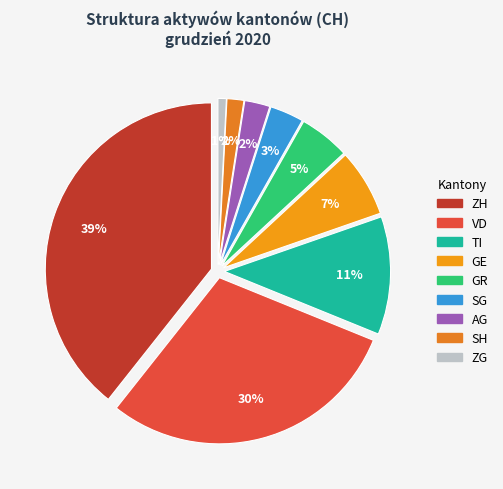

What percentage is NOT represented by ZH?

60.7%